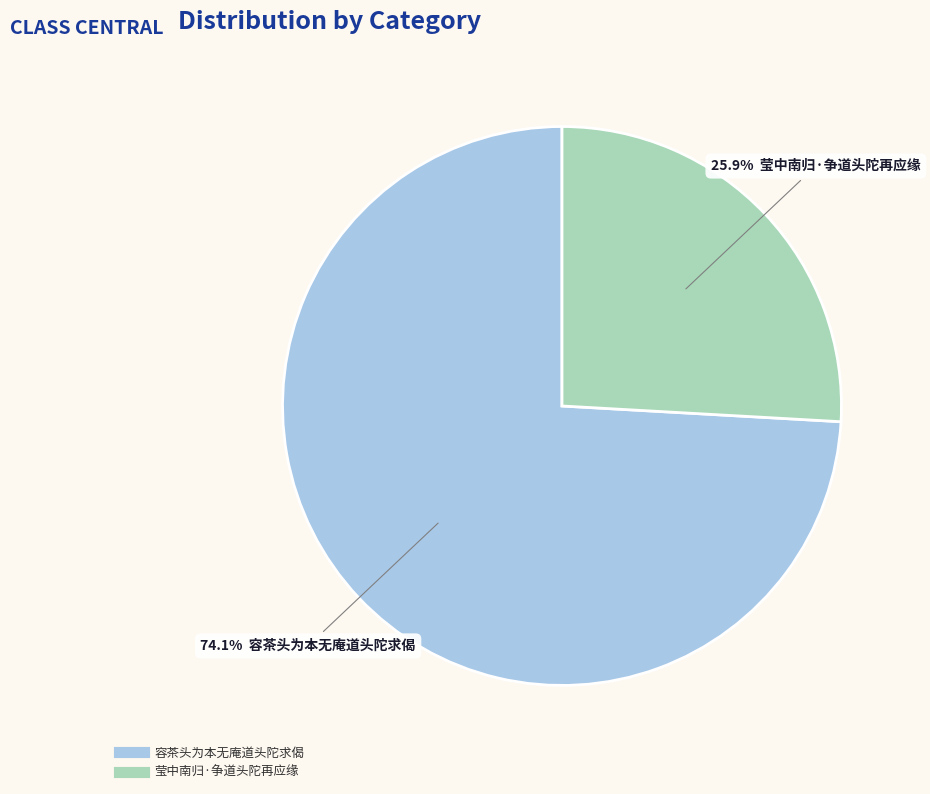

What is the ratio of the value at 容茶头为本无庵道头陀求偈 to the value at 莹中南归·争道头陀再应缘?

2.9